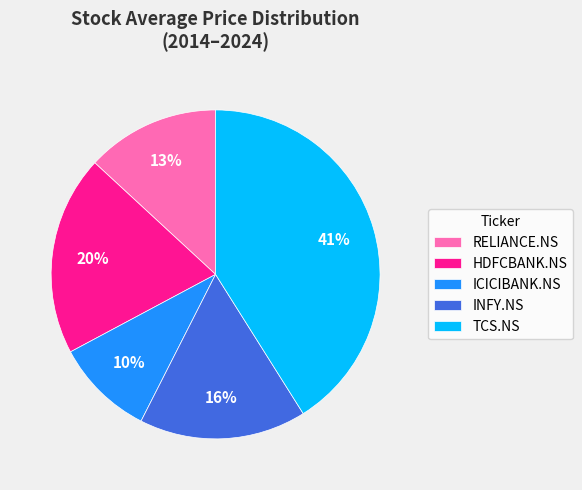

Does HDFCBANK.NS represent more than half of the total?

No